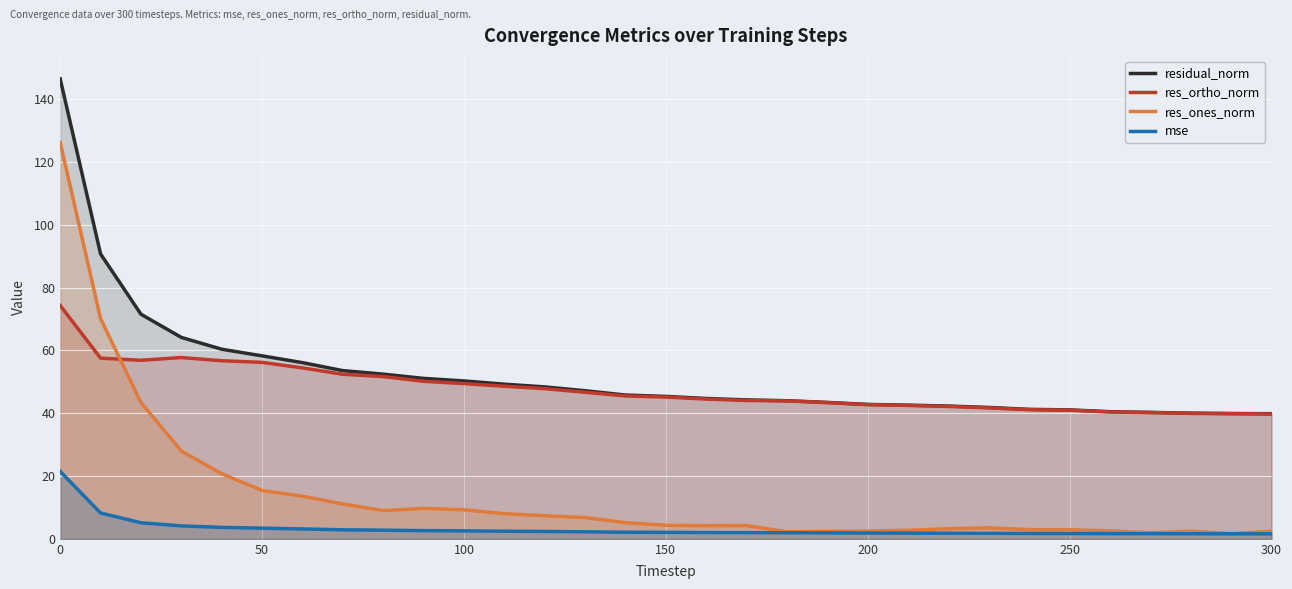

What are all the series names shown in the legend?

residual_norm, res_ortho_norm, res_ones_norm, mse